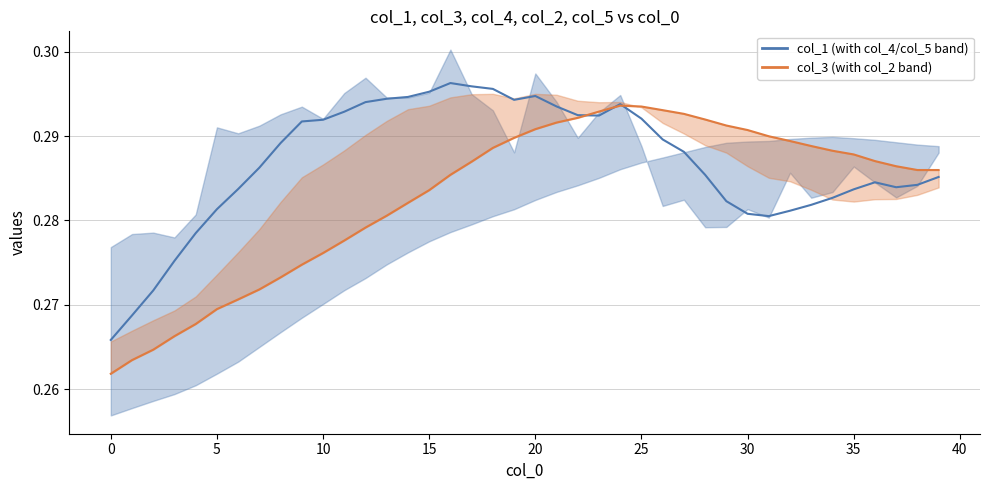

True or false: col_3 mean and col_1 mean cross at least once.

True